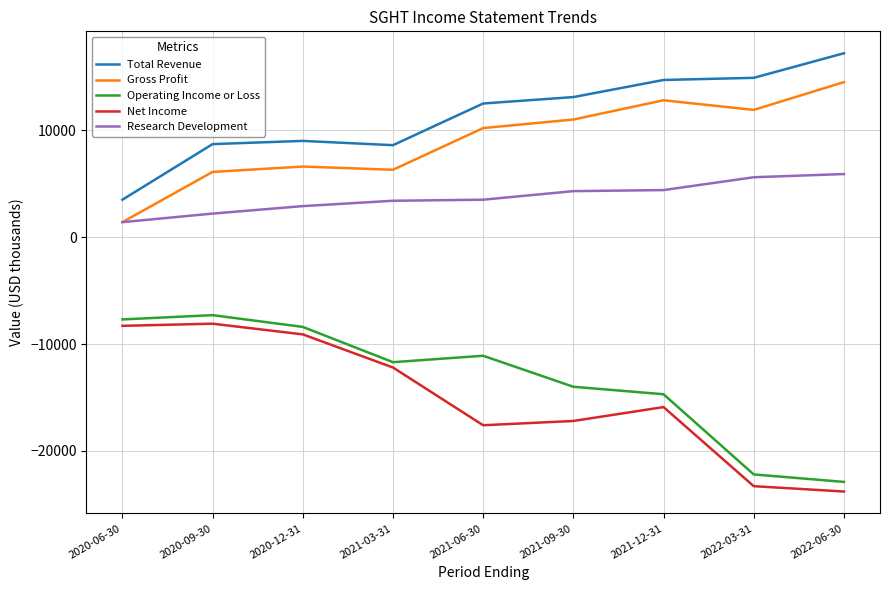

Between 2021-09-30 and 2022-03-31, which series saw the biggest shift?

Operating Income or Loss